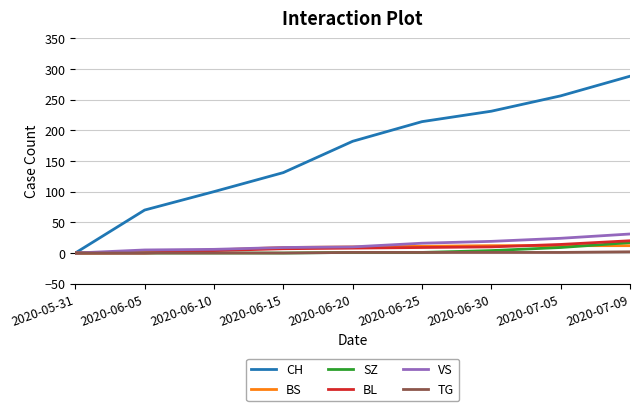

The value of BS at 2020-07-05 is 12. True or false?

True